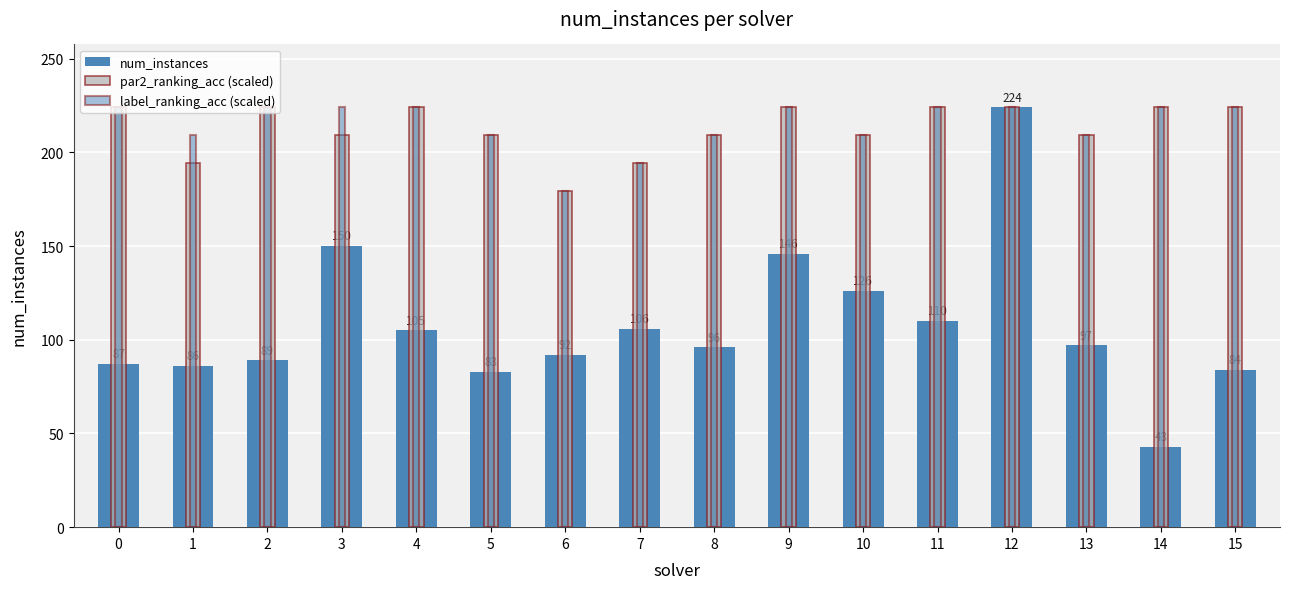

What is the maximum value for num_instances?

224.0